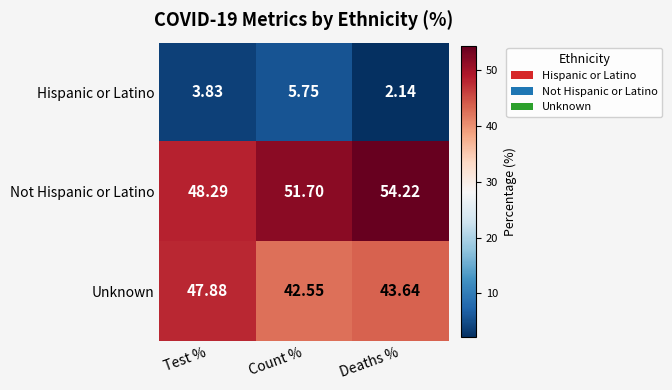

At which label is Not Hispanic or Latino closest to 51?

Count %